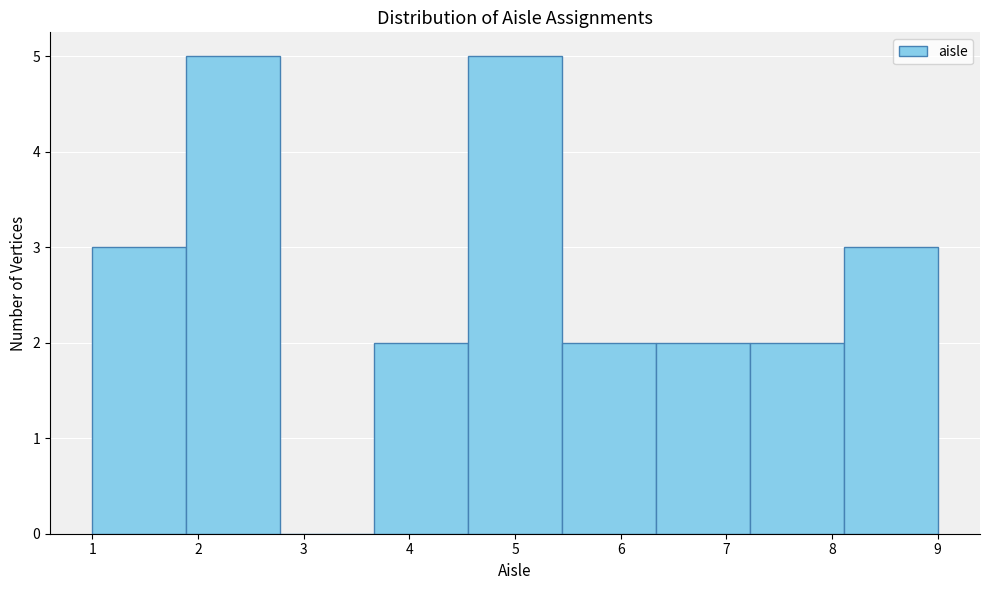

How tall is the bar that spans 1.9 to 2.8 on the x-axis? Neither the bar edges nor the heights are printed on the chart, so give them approximately, as read against the axes.

5